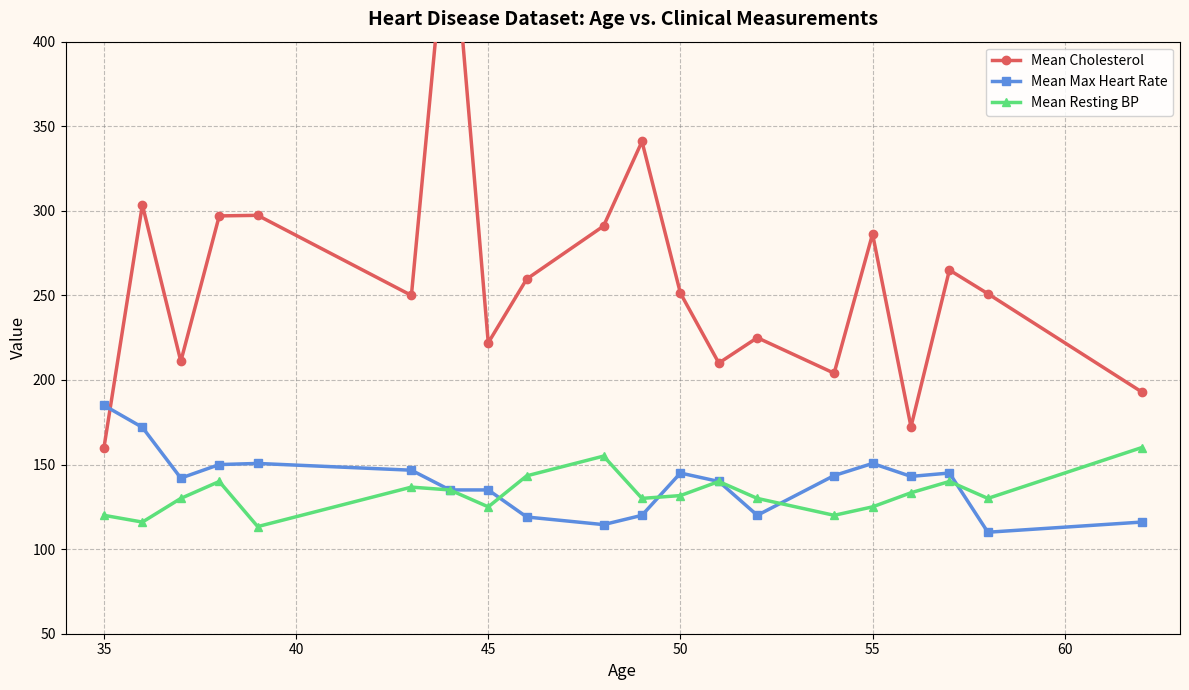

True or false: Mean Max Heart Rate and Mean Cholesterol cross at least once.

True